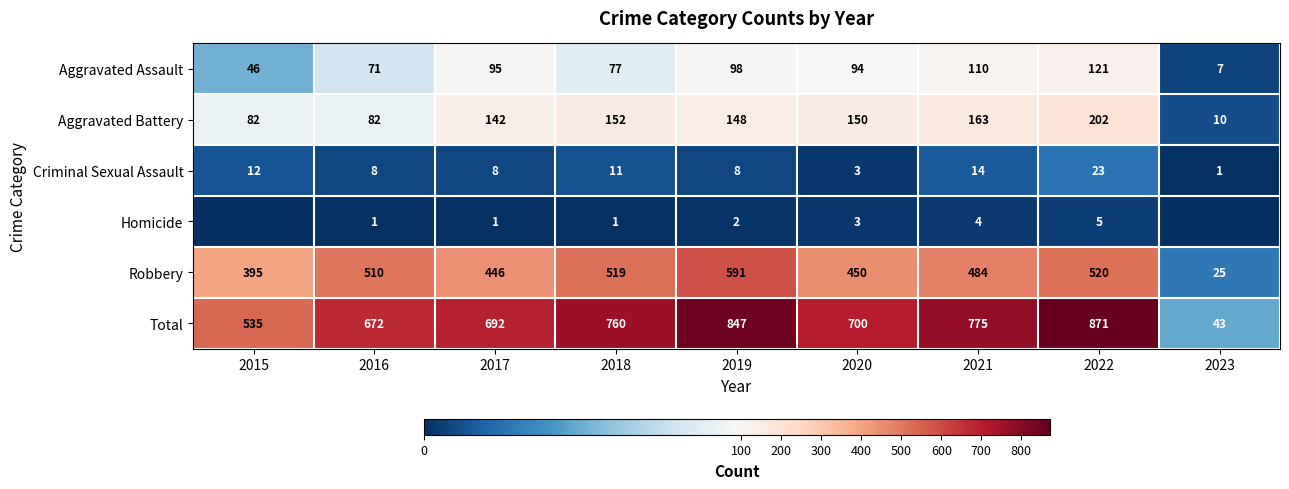

Which series changed the most between 2016 and 2021?

Total